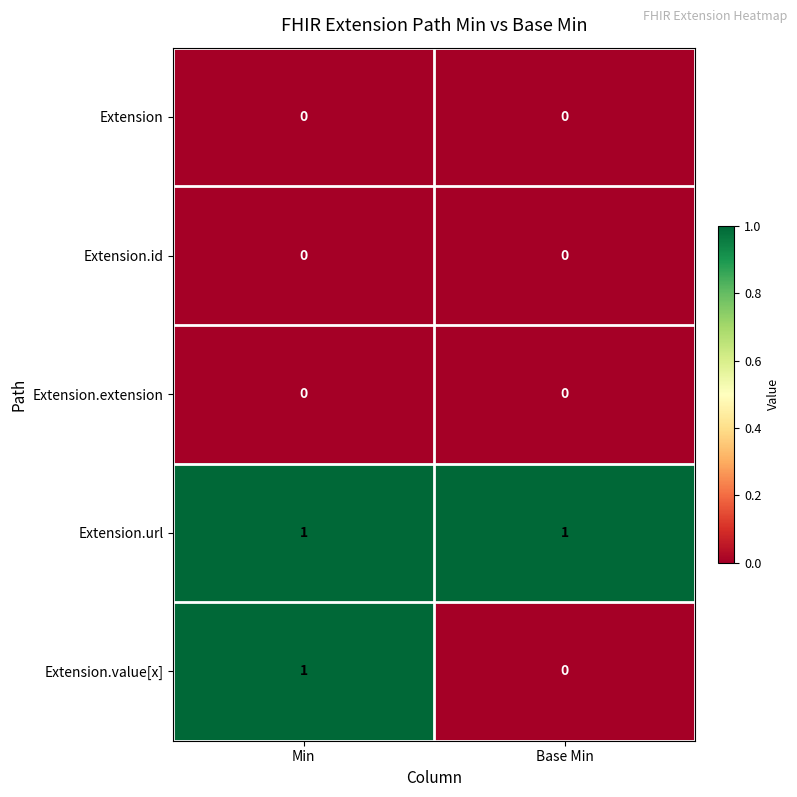

Where is Extension.value[x] nearest to the value 0?

Base Min